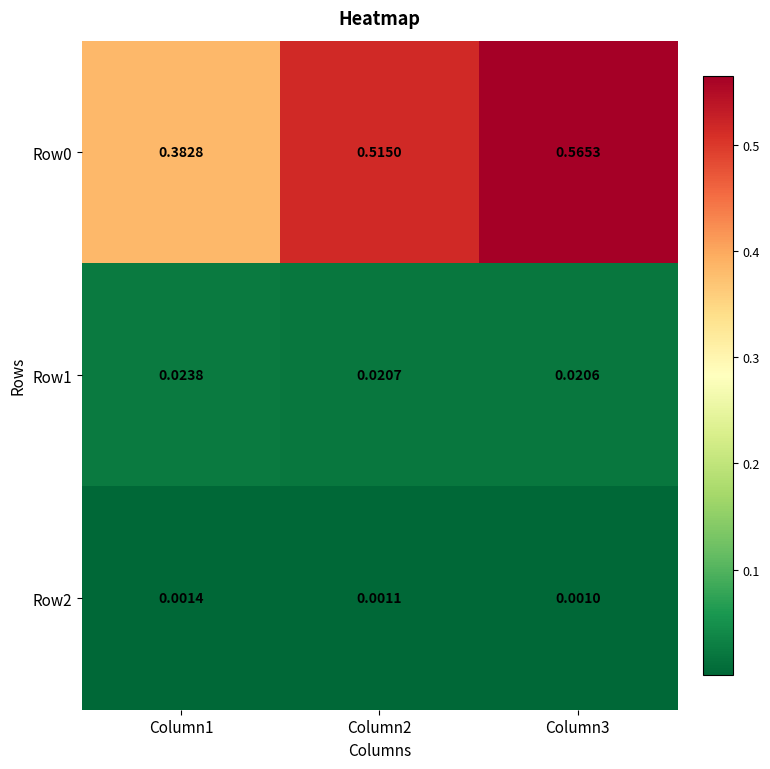

Which label corresponds to the smallest value in the chart?

Column3